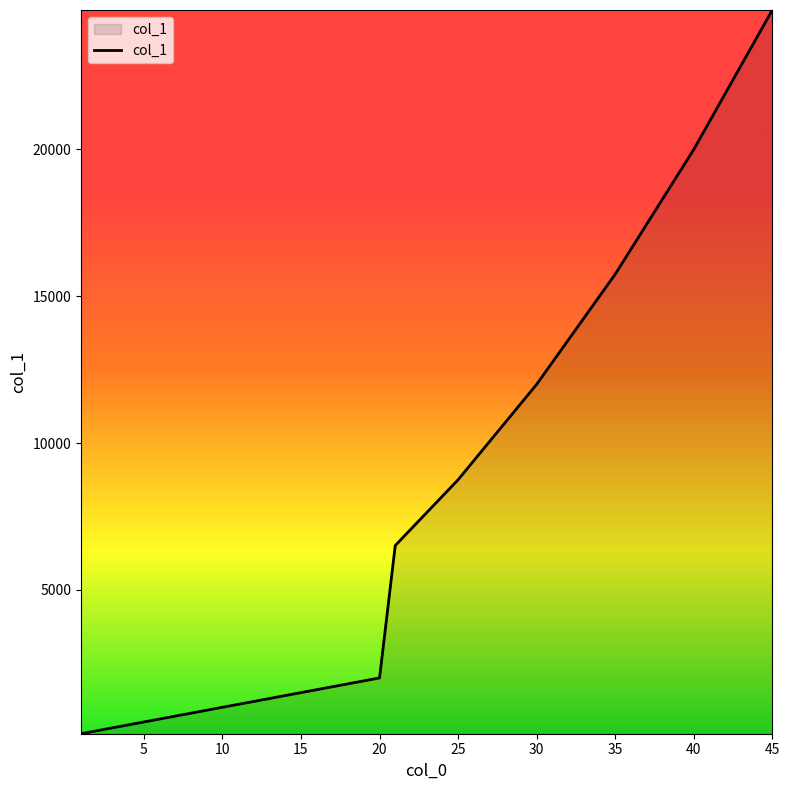

What is the difference between the maximum and minimum values?

24650